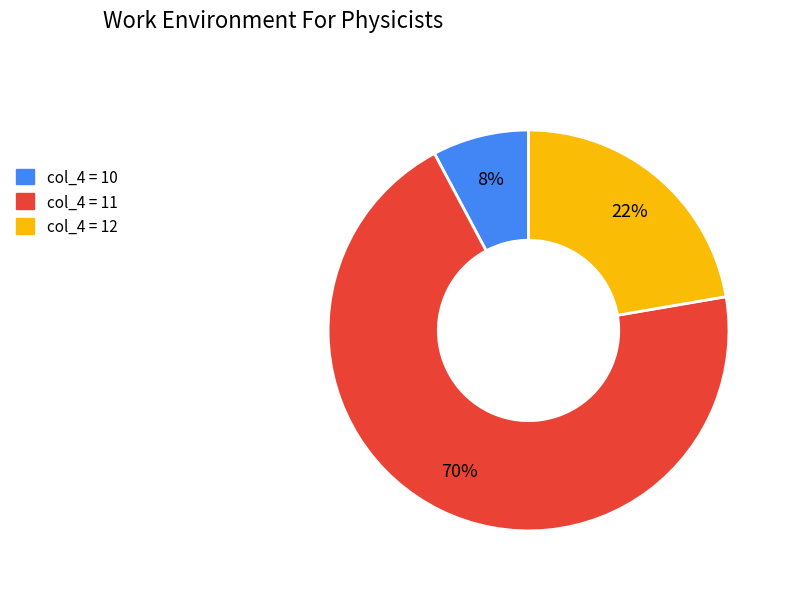

To the nearest percent, what is the average slice percentage?

33%